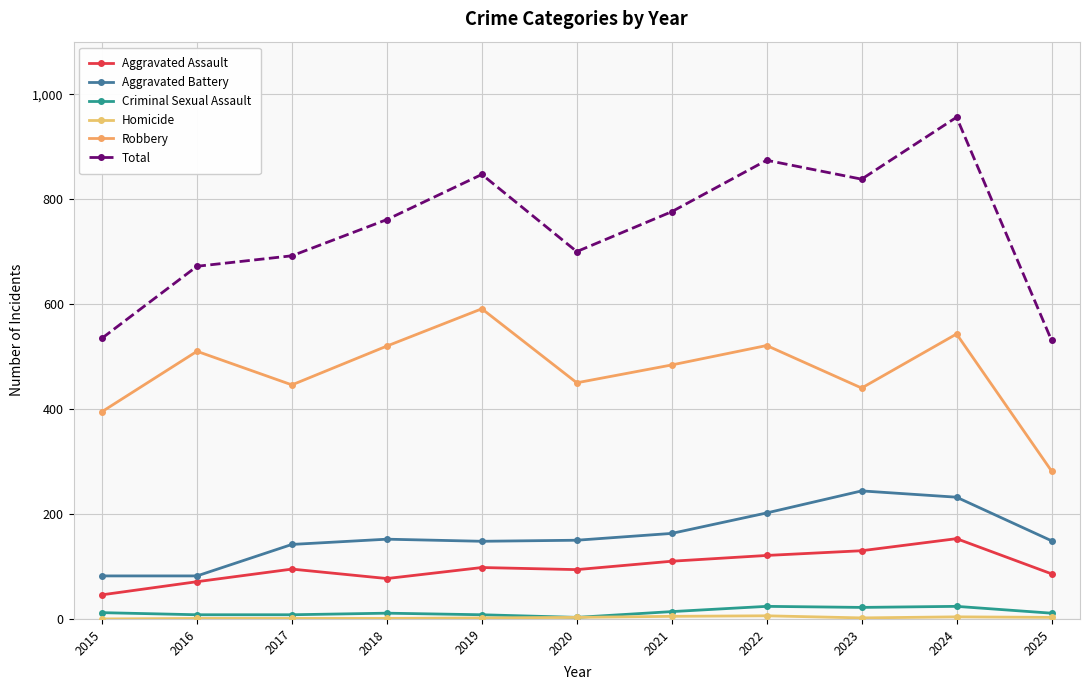

True or false: Aggravated Assault and Homicide cross at least once.

False